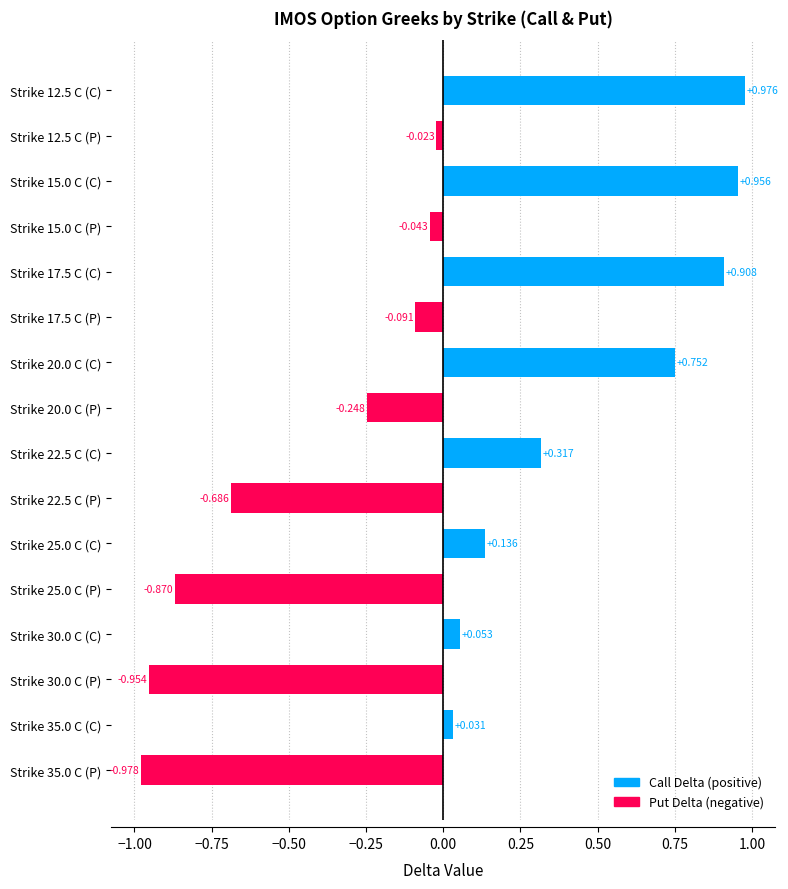

Rank the categories by value from highest to lowest.

Strike 12.5 C (C), Strike 15.0 C (C), Strike 17.5 C (C), Strike 20.0 C (C), Strike 22.5 C (C), Strike 25.0 C (C), Strike 30.0 C (C), Strike 35.0 C (C), Strike 12.5 C (P), Strike 15.0 C (P), Strike 17.5 C (P), Strike 20.0 C (P), Strike 22.5 C (P), Strike 25.0 C (P), Strike 30.0 C (P), Strike 35.0 C (P)